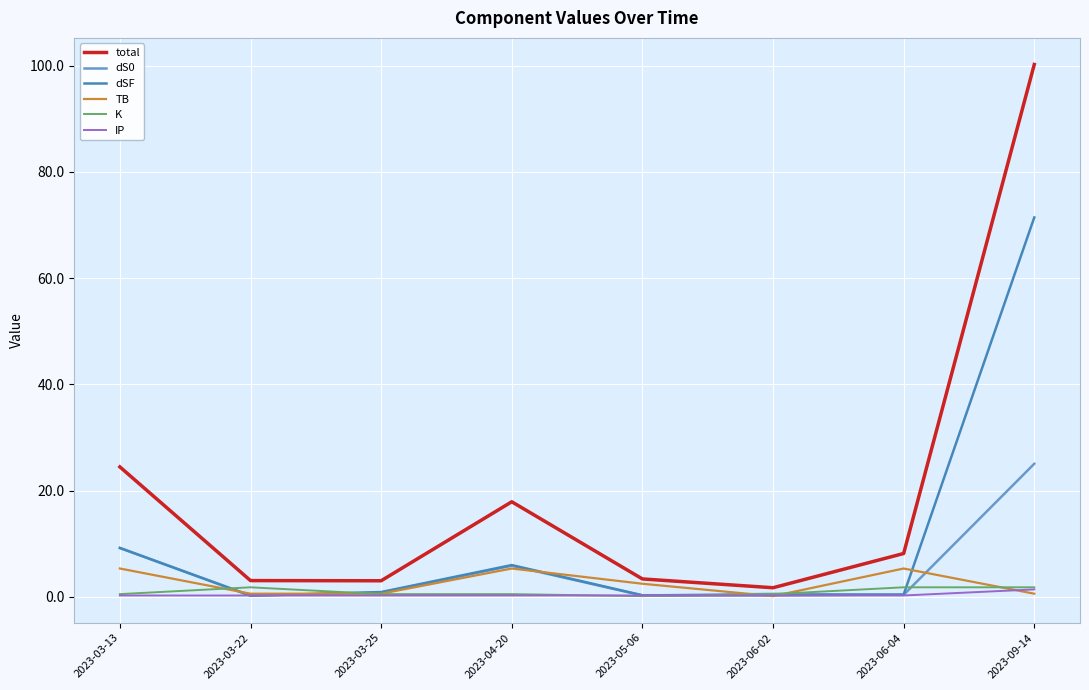

Is it true that total equals 100.2 at 2023-09-14?

True